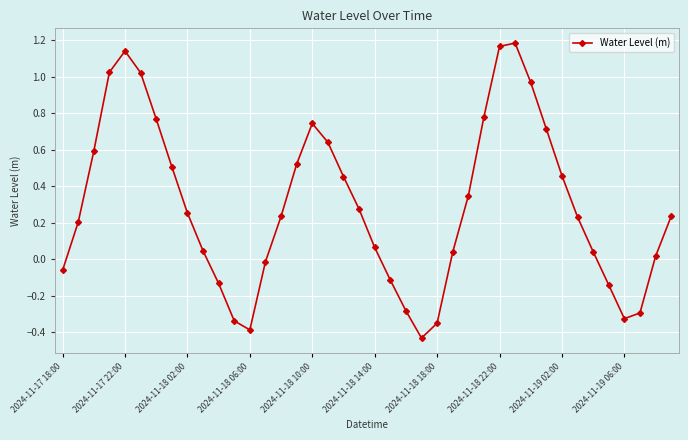

How many points are lower than both their immediate neighbors (excluding endpoints)?

3